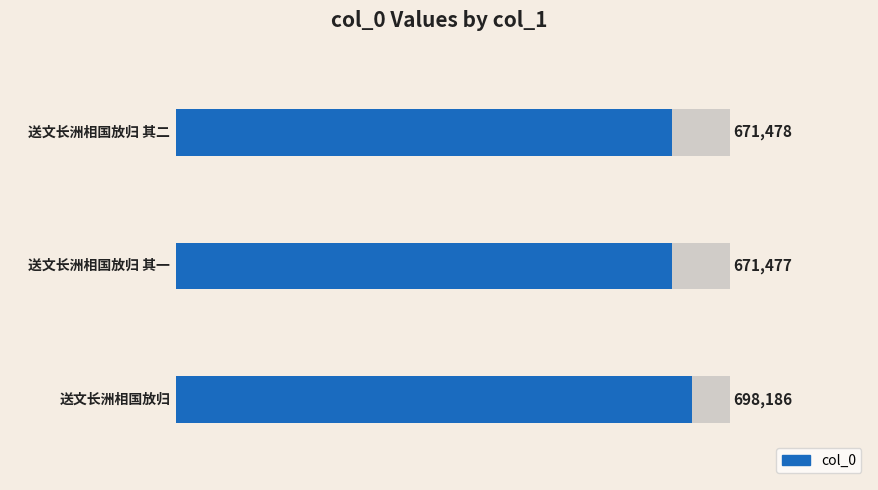

How many data points does each series have?

3